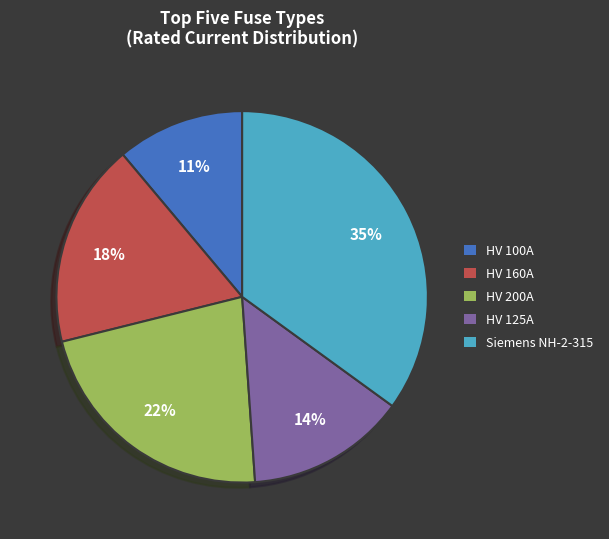

What percentage is the HV 160A slice, to the nearest percent?

18%